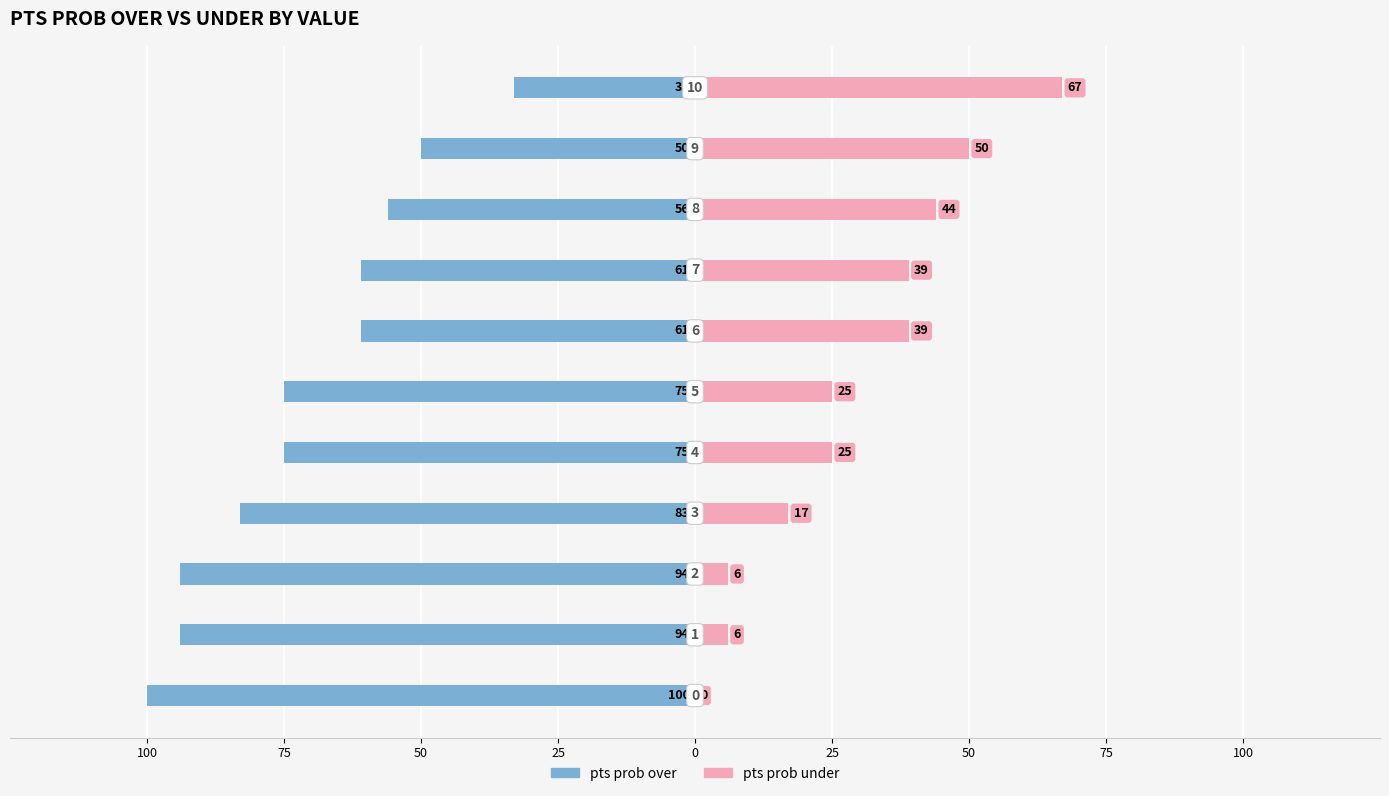

What value does the pts prob under series have at 10?

67